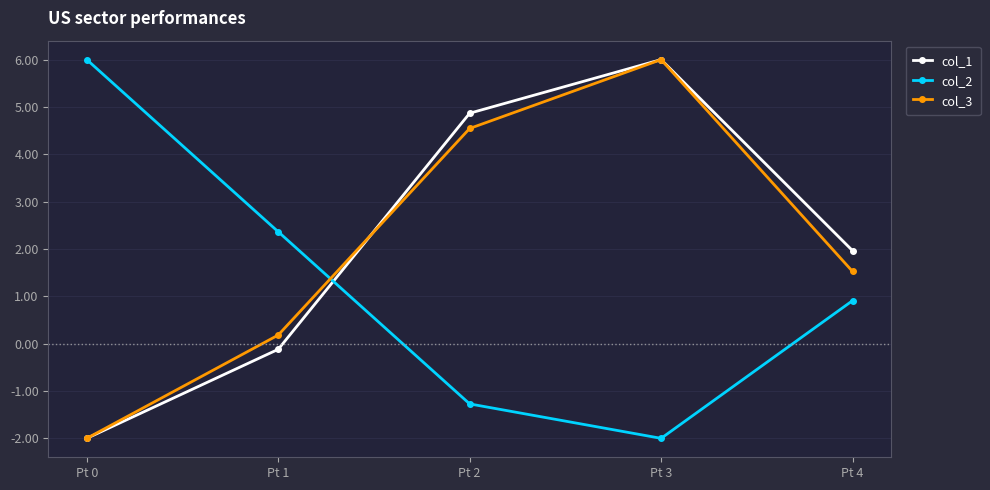

True or false: col_2 and col_1 intersect in this chart.

True